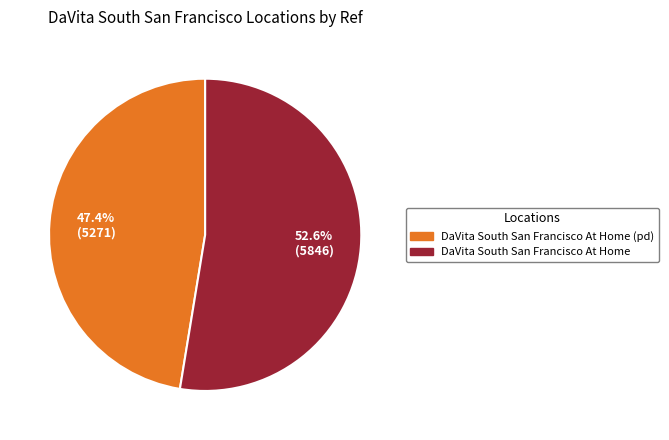

Between DaVita South San Francisco At Home and DaVita South San Francisco At Home (pd), which is larger?

DaVita South San Francisco At Home